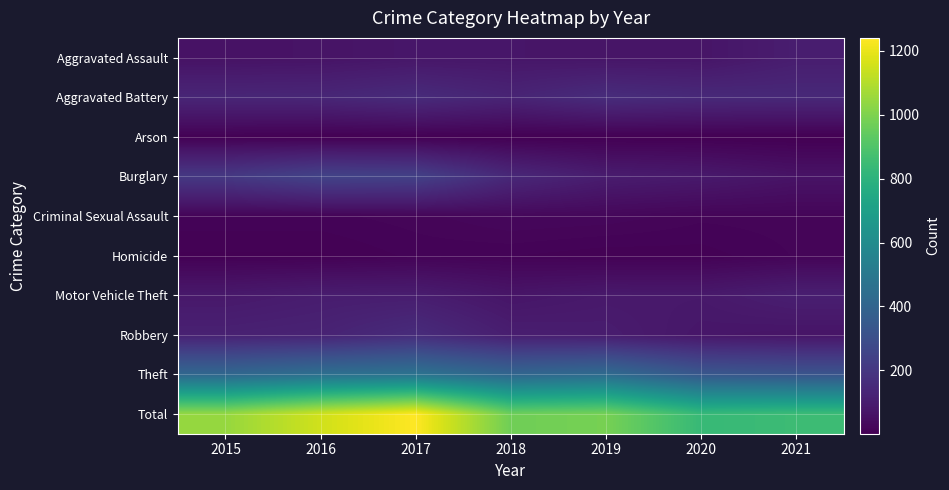

Reading right to left, transcribe all the data shown in this chart.

Aggravated Assault: 2021=101	2020=71	2019=72	2018=75	2017=77	2016=66	2015=62
Aggravated Battery: 2021=143	2020=146	2019=159	2018=127	2017=154	2016=136	2015=134
Arson: 2021=2	2020=3	2019=3	2018=3	2017=4	2016=3	2015=6
Burglary: 2021=66	2020=87	2019=99	2018=142	2017=241	2016=249	2015=207
Criminal Sexual Assault: 2021=19	2020=18	2019=25	2018=27	2017=19	2016=15	2015=15
Homicide: 2021=17	2020=9	2019=8	2018=12	2017=13	2016=6	2015=6
Motor Vehicle Theft: 2021=107	2020=85	2019=86	2018=72	2017=101	2016=99	2015=85
Robbery: 2021=70	2020=76	2019=98	2018=104	2017=157	2016=122	2015=115
Theft: 2021=325	2020=340	2019=435	2018=408	2017=474	2016=456	2015=415
Total: 2021=850	2020=835	2019=985	2018=970	2017=1240	2016=1152	2015=1045